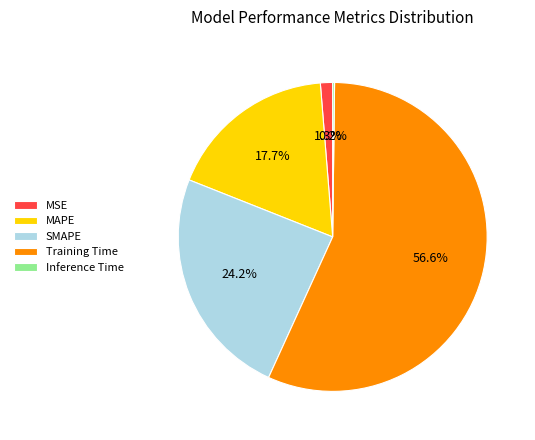

Which category has the biggest portion of the pie?

Training Time